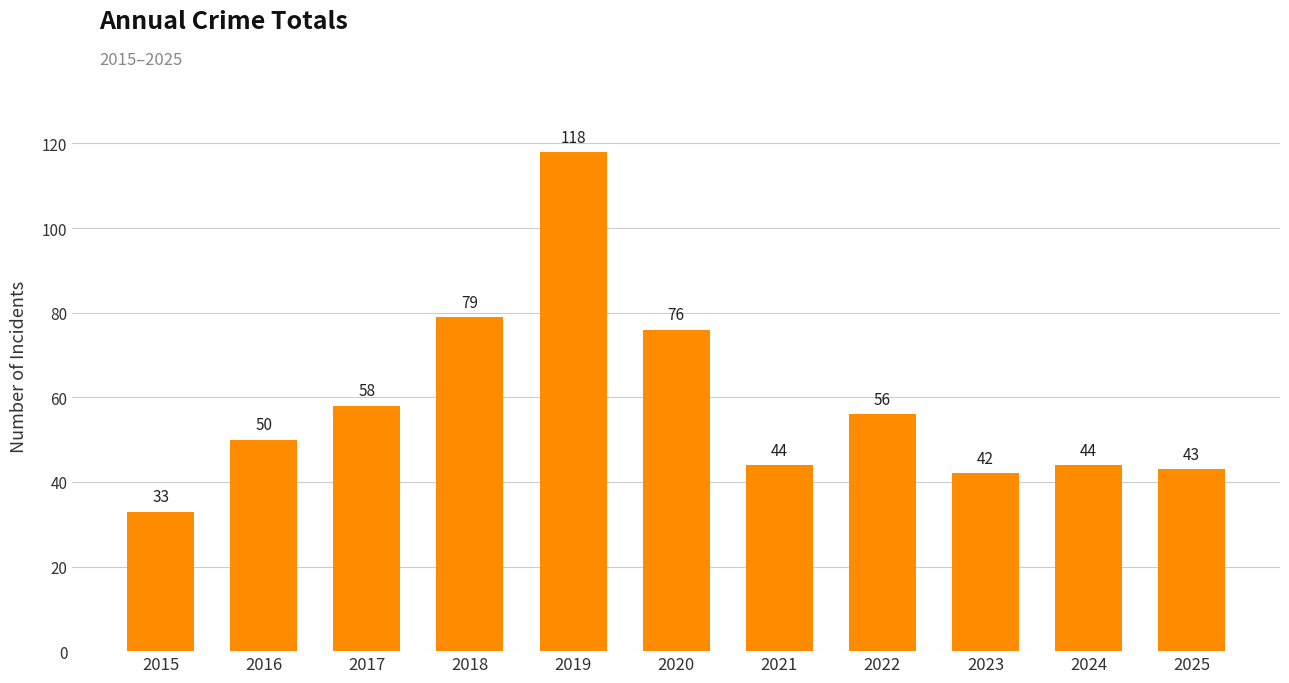

What is the difference between the second highest and minimum values?

46